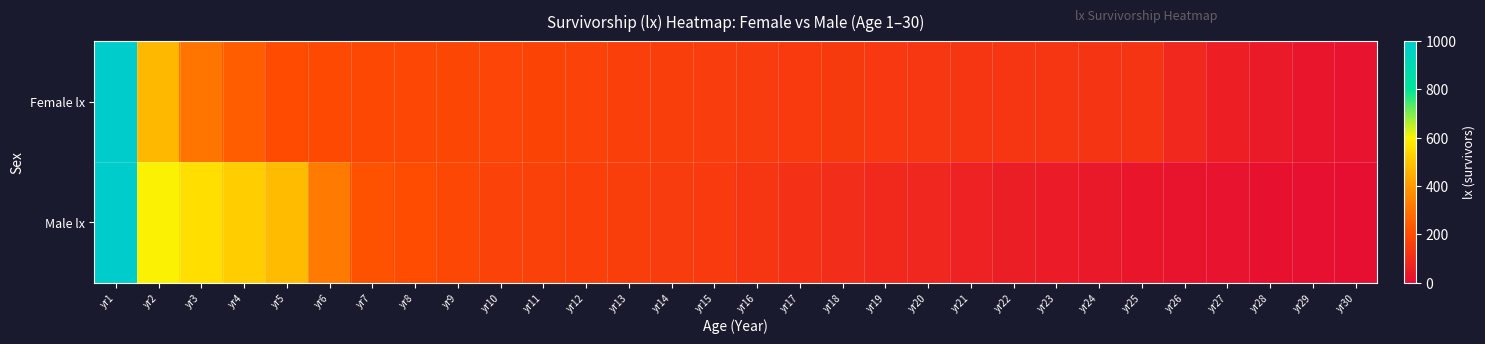

Reading right to left, list all the values displayed in this chart.

Female lx: yr30=21.4	yr29=30.5	yr28=43.6	yr27=62.3	yr26=89.0	yr25=127.2	yr24=128.5	yr23=129.8	yr22=131.1	yr21=132.4	yr20=133.7	yr19=137.9	yr18=142.1	yr17=146.5	yr16=151.0	yr15=155.7	yr14=159.7	yr13=163.8	yr12=168.0	yr11=172.3	yr10=176.7	yr9=180.3	yr8=184.0	yr7=187.8	yr6=191.6	yr5=195.5	yr4=244.4	yr3=305.5	yr2=470.0	yr1=1000.0
Male lx: yr30=11.2	yr29=14.0	yr28=17.5	yr27=21.9	yr26=27.3	yr25=34.2	yr24=40.7	yr23=48.5	yr22=57.8	yr21=68.9	yr20=82.2	yr19=92.3	yr18=103.7	yr17=116.5	yr16=130.9	yr15=147.1	yr14=151.7	yr13=156.4	yr12=161.2	yr11=166.2	yr10=171.3	yr9=185.0	yr8=199.8	yr7=215.8	yr6=321.1	yr5=477.8	yr4=516.0	yr3=557.2	yr2=605.0	yr1=1000.0